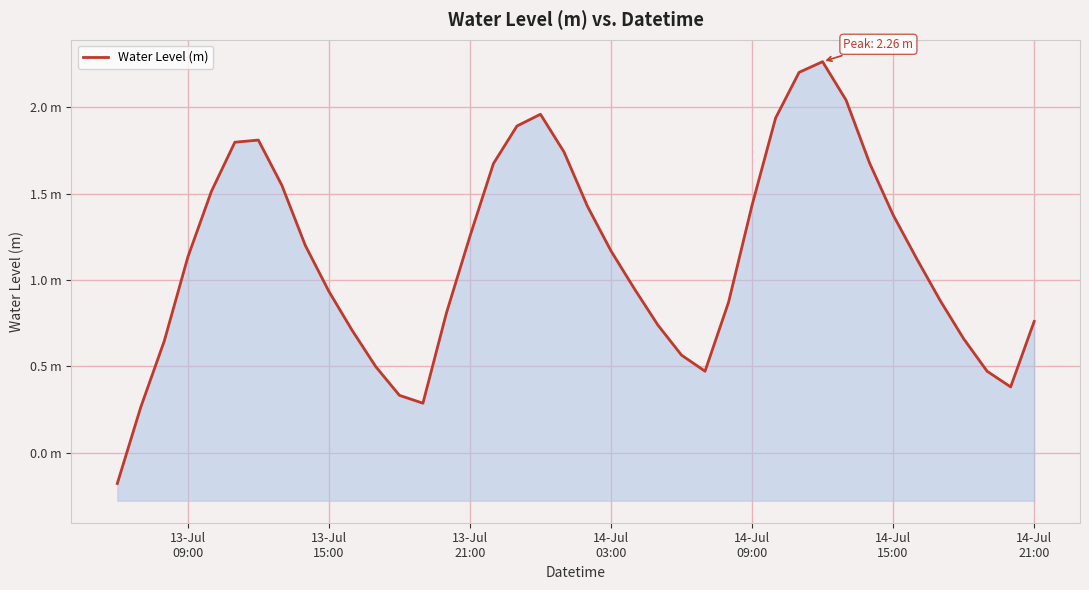

How many data points are above 1?

21